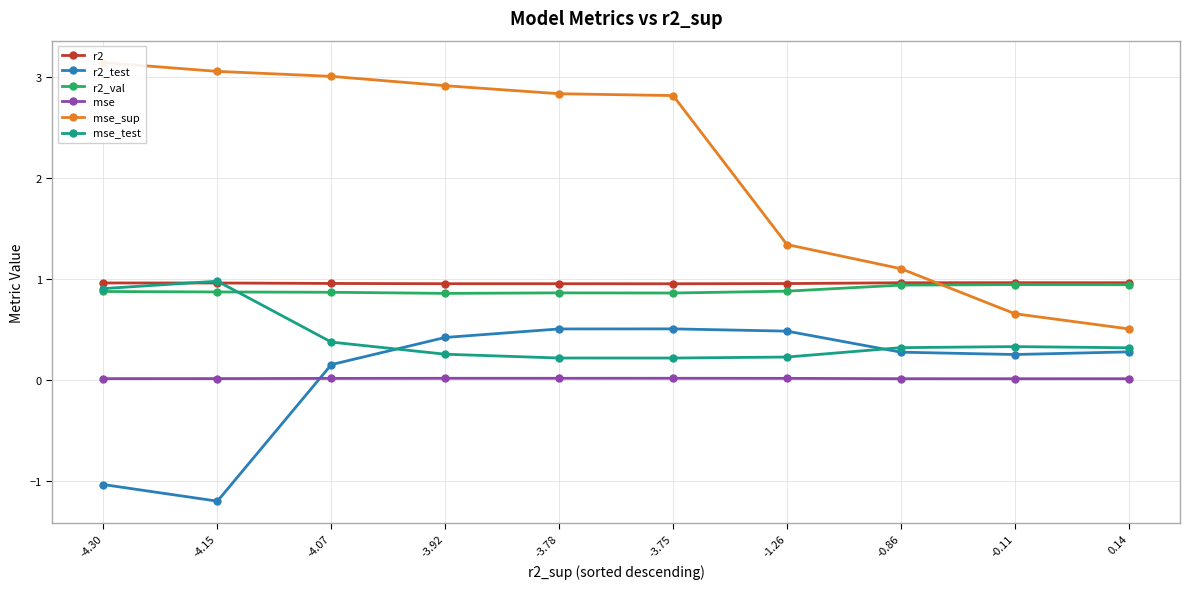

What is the difference between the maximum and minimum values in the mse_test series?

0.8